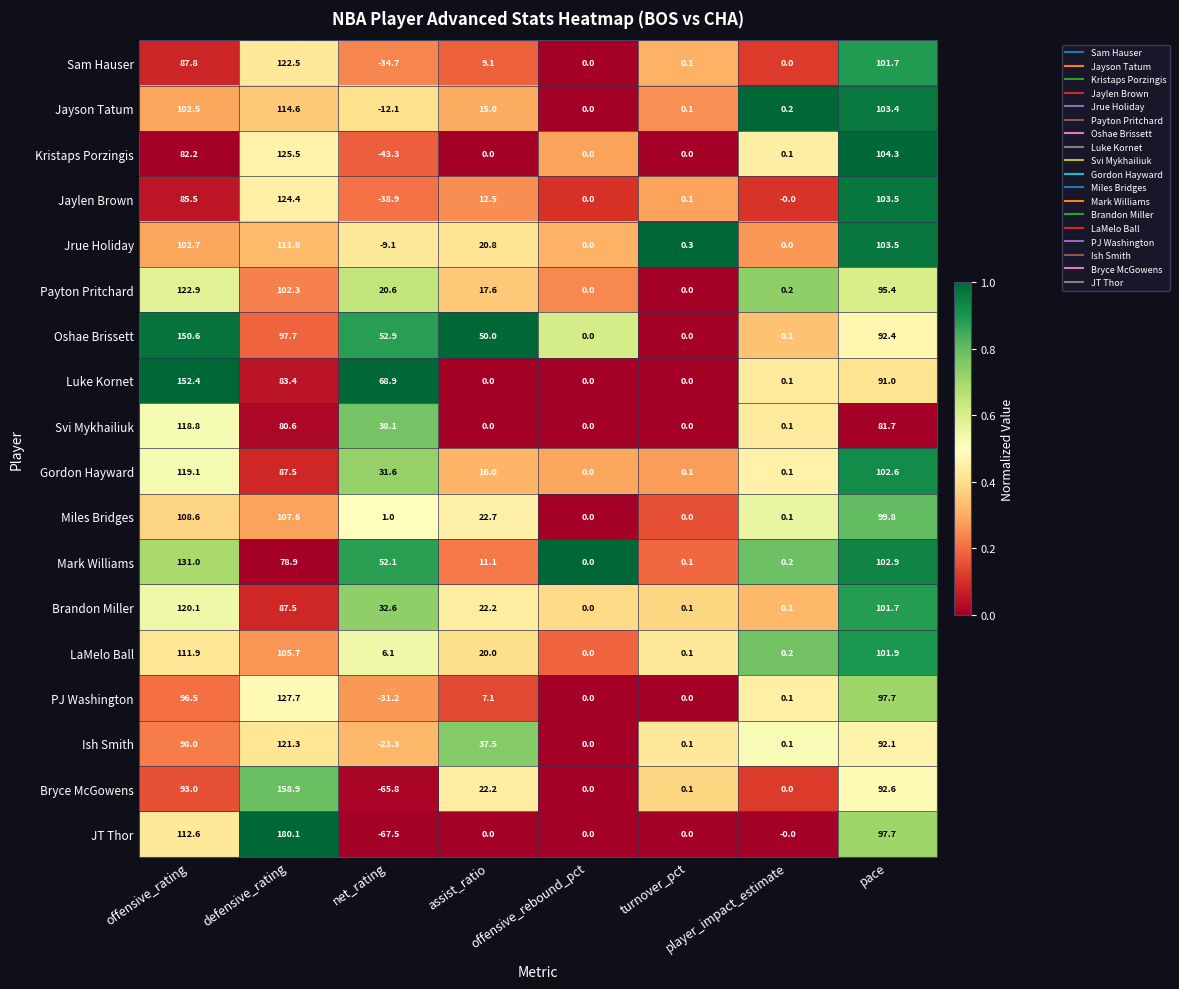

At which category is the sum across all series the highest?

defensive_rating